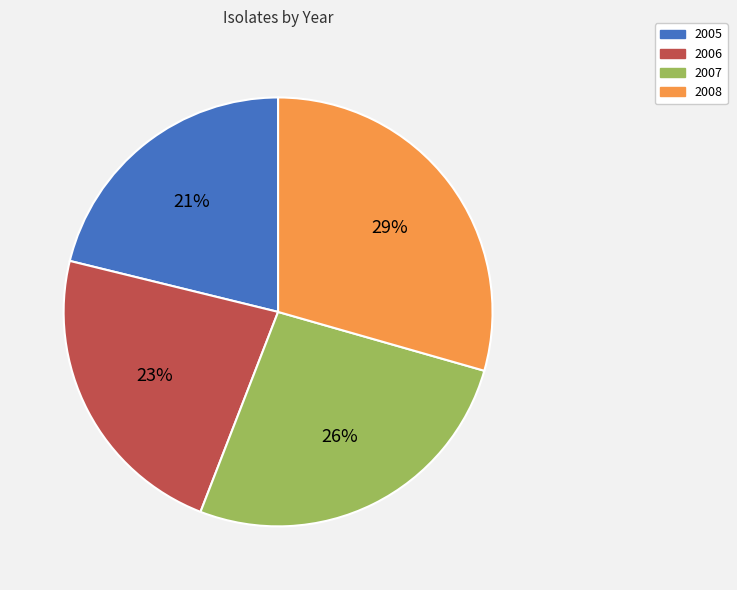

Count the number of slices in the pie.

4